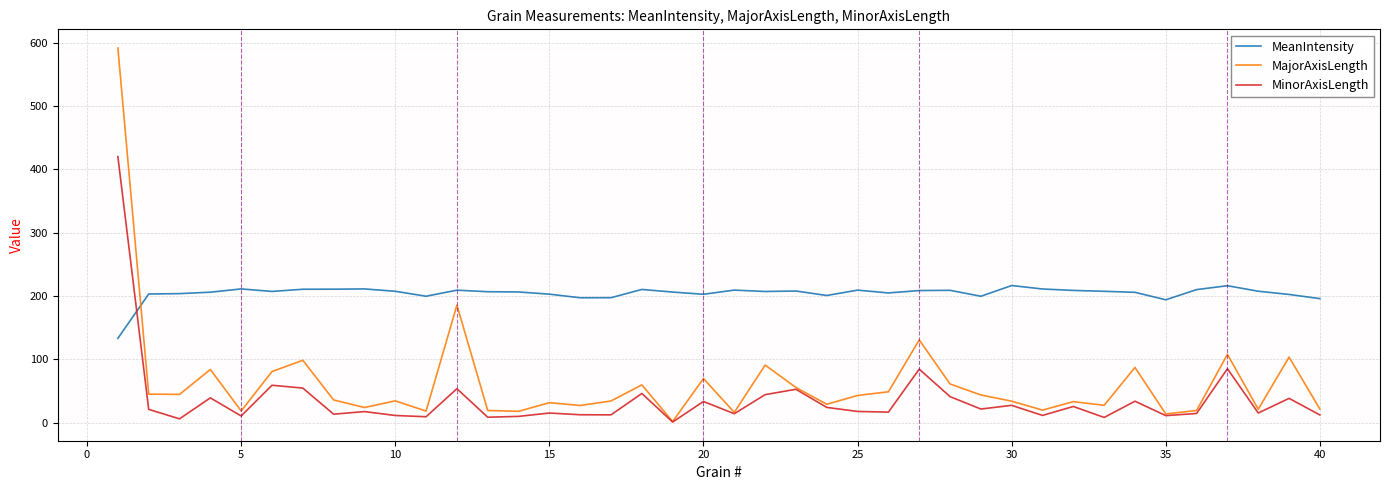

Which series has the largest range (max minus min)?

MajorAxisLength